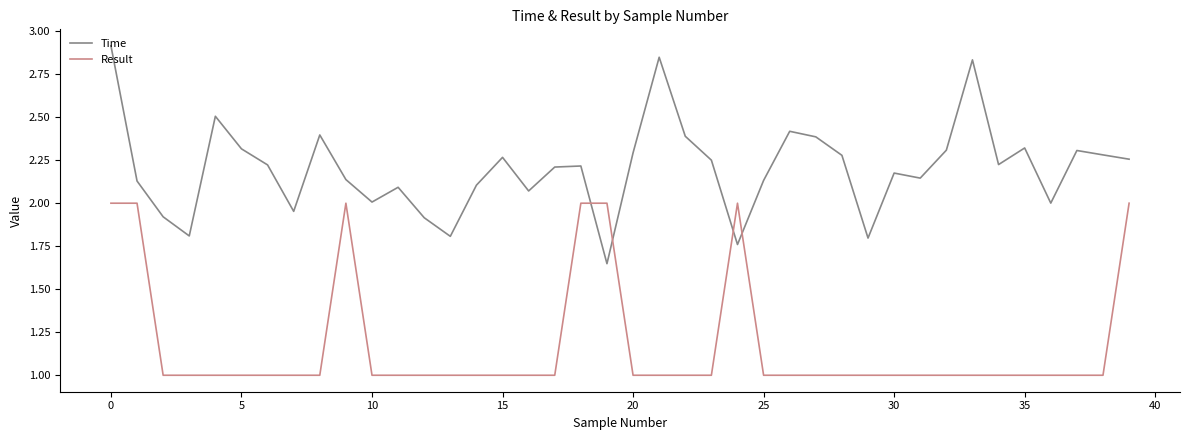

In Time, how many points are lower than both neighbors (excluding endpoints)?

11